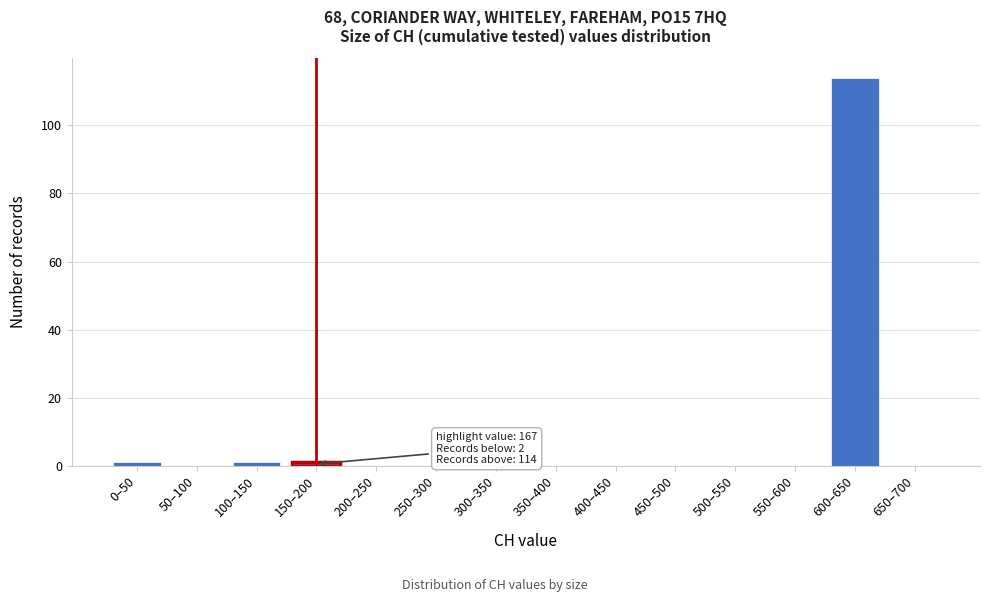

Reading right to left, list all the values displayed in this chart.

650–700=0	600–650=114	550–600=0	500–550=0	450–500=0	400–450=0	350–400=0	300–350=0	250–300=0	200–250=0	150–200=1	100–150=1	50–100=0	0–50=1